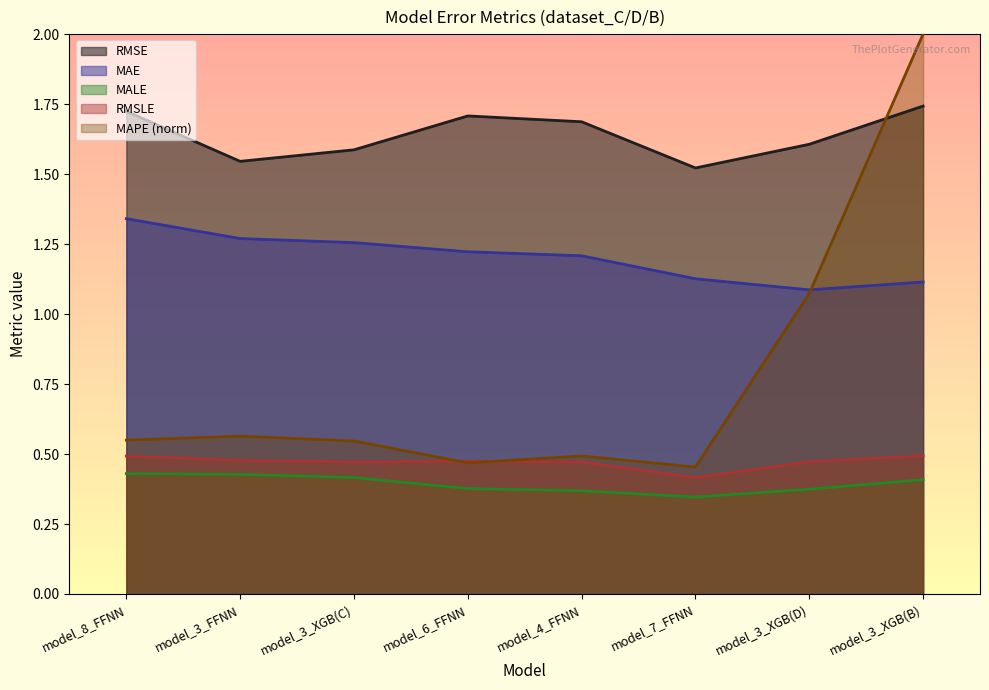

What position from the right is model_4_FFNN?

4